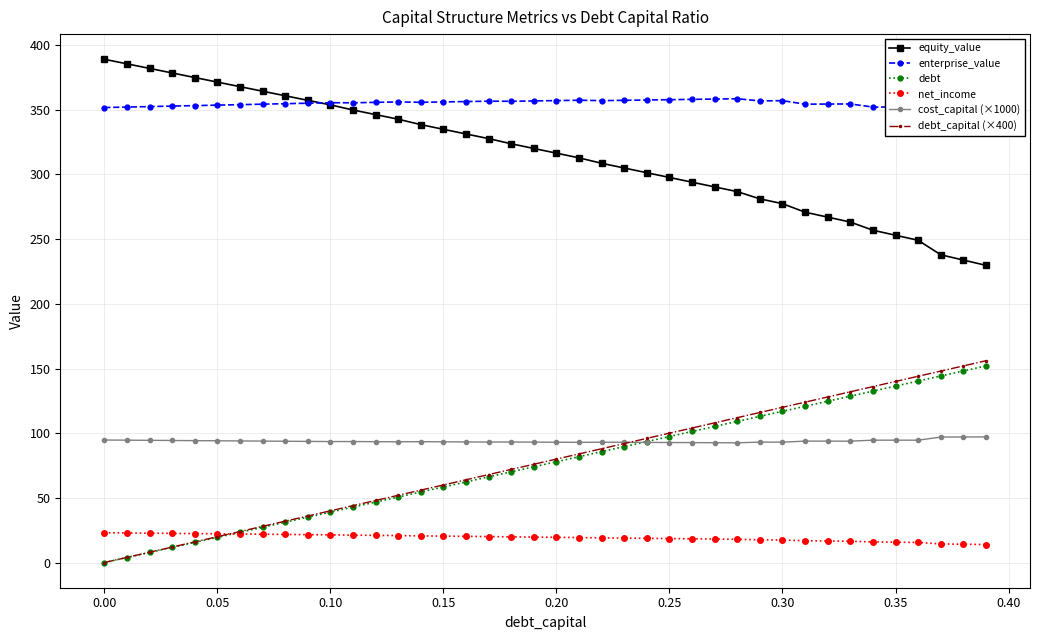

How many data points in debt are less than 77?

20